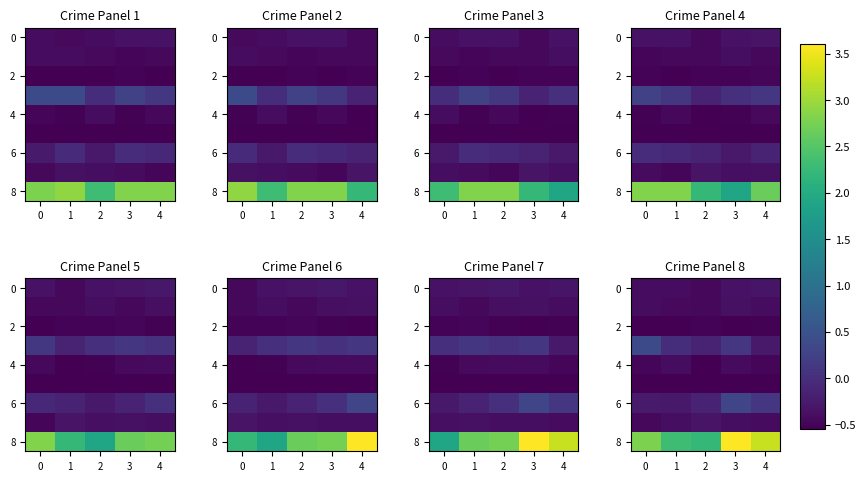

What is the spread (max minus min) of values at 1?

2.8